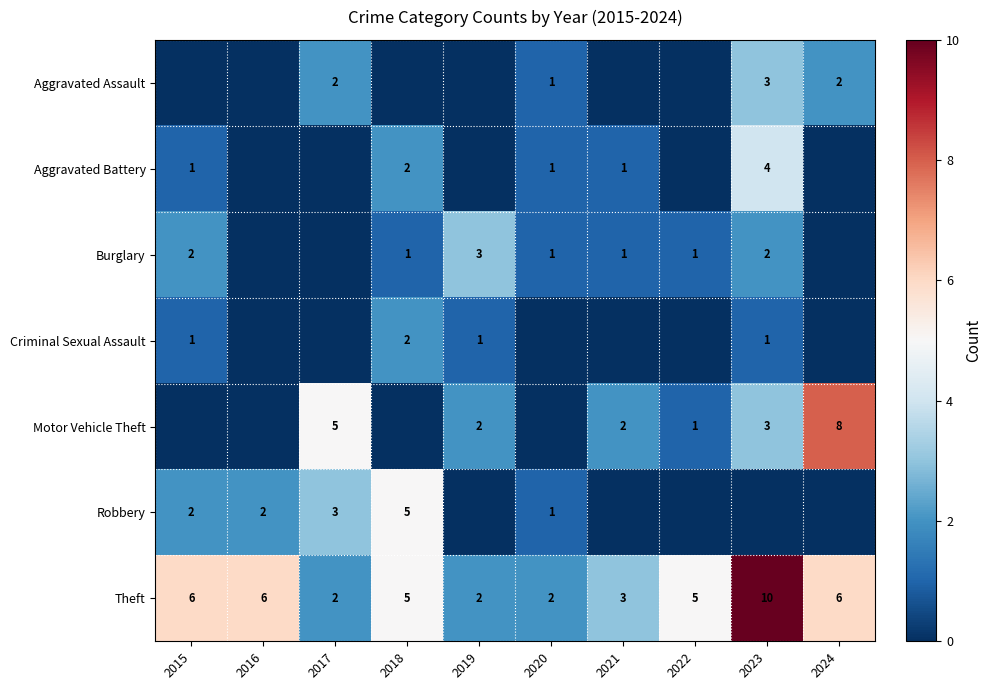

How many series are shown in this chart?

7